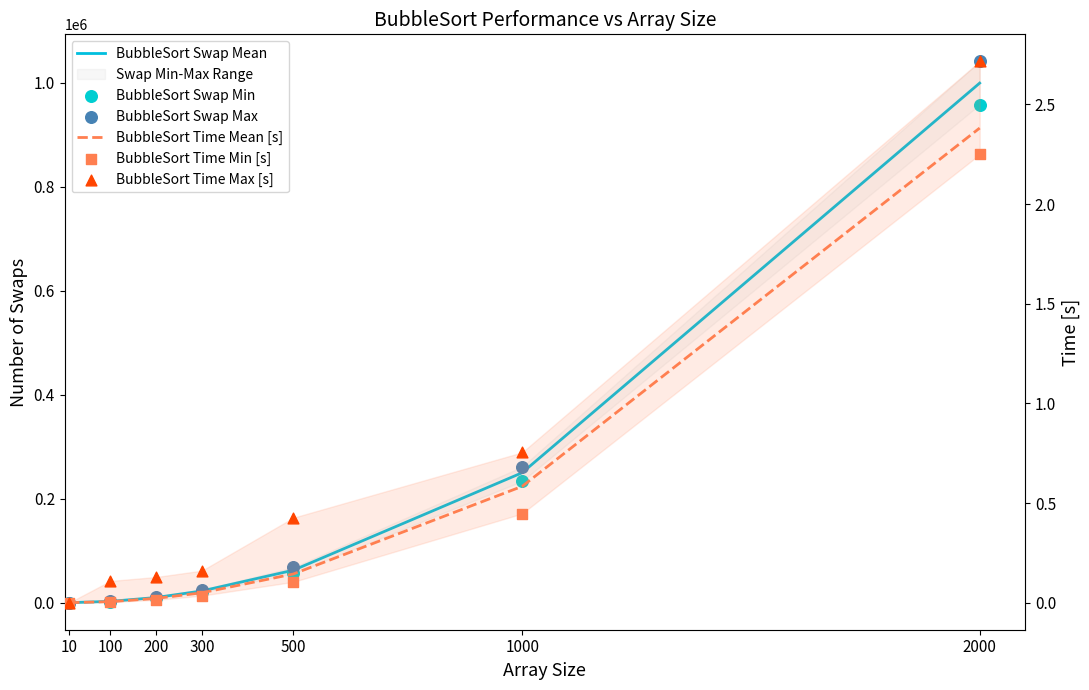

What is the total value across all series at 100?

7502.4